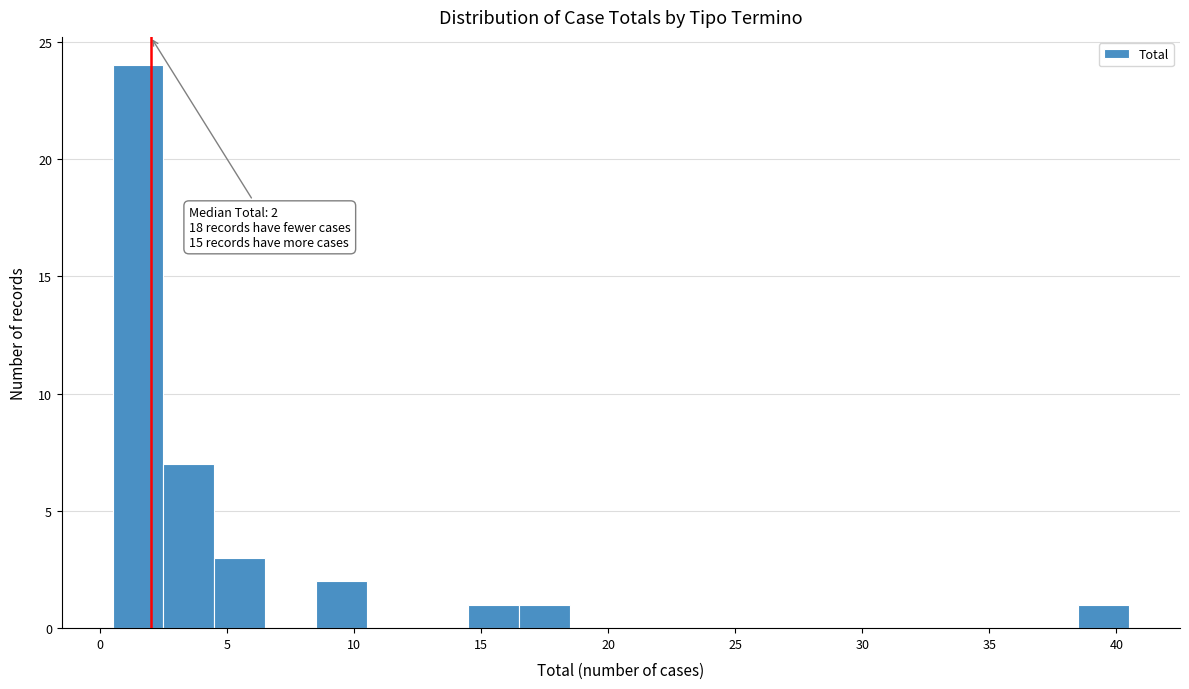

Over which range of the x-axis is the bar tallest?

0.5 to 2.5